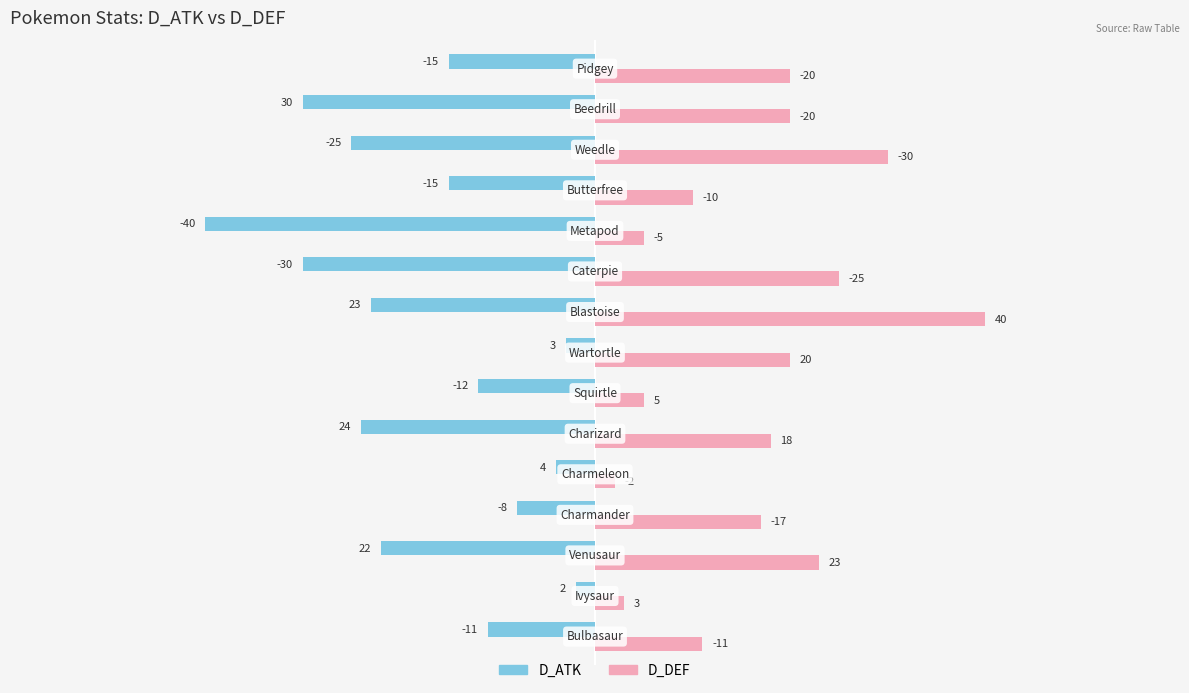

What is the lowest value of the D_ATK series?

-40